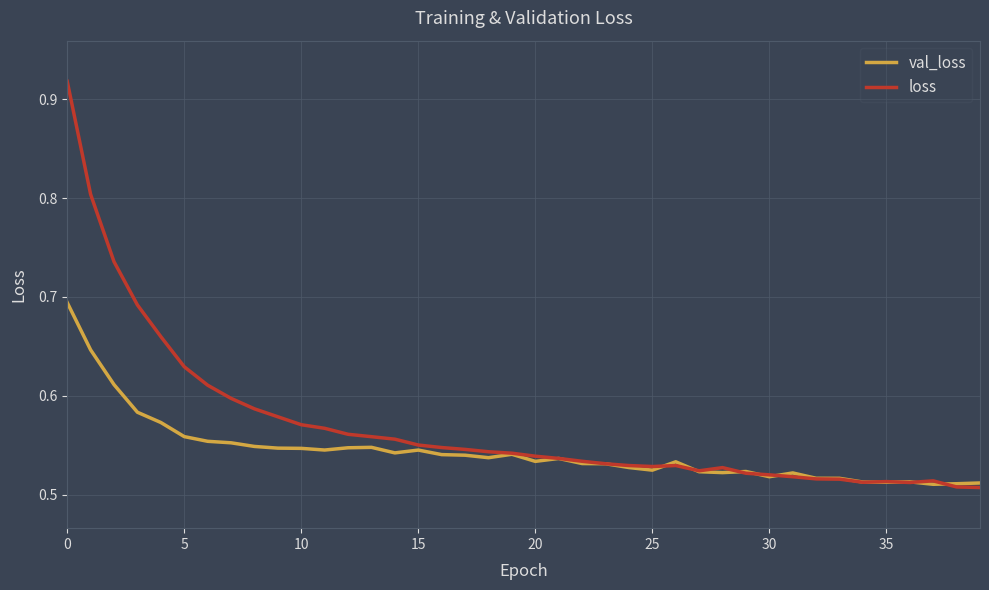

How many val_loss values are between 0 and 1?

40